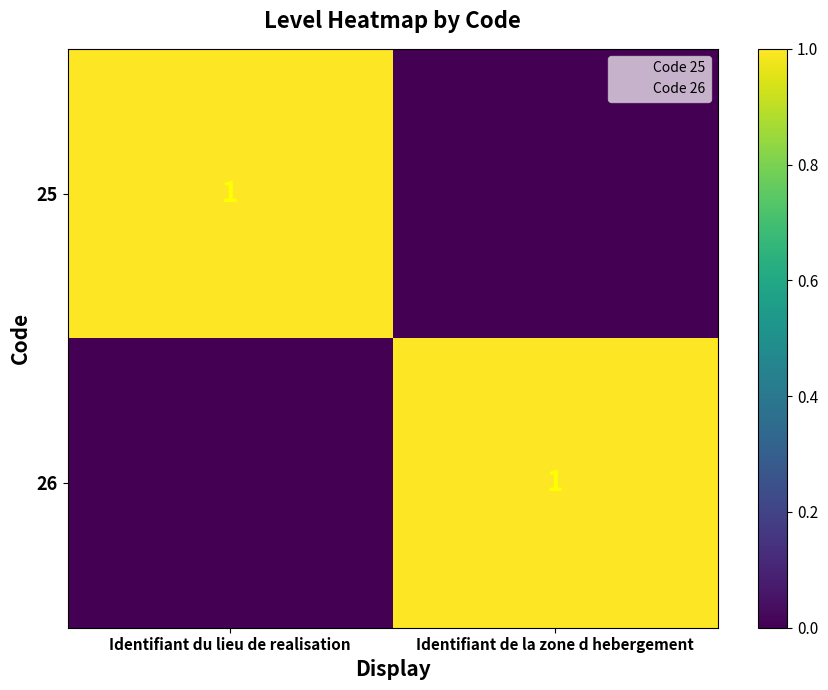

What is the total value across all series at Identifiant de la zone d hebergement?

1